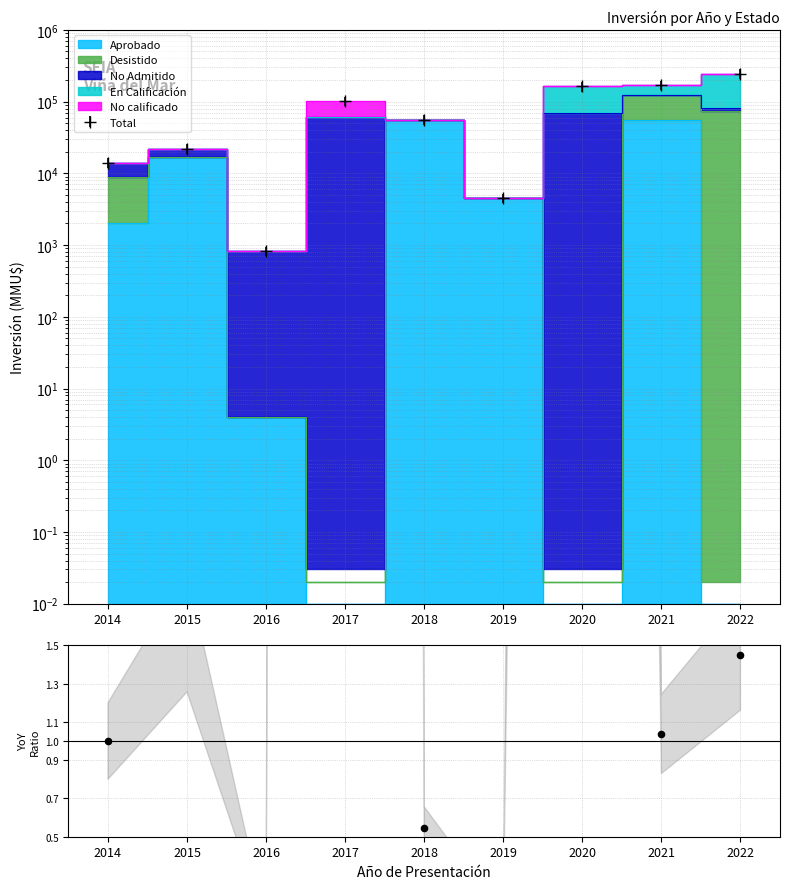

Between 2015 and 2019, which is larger?

2015